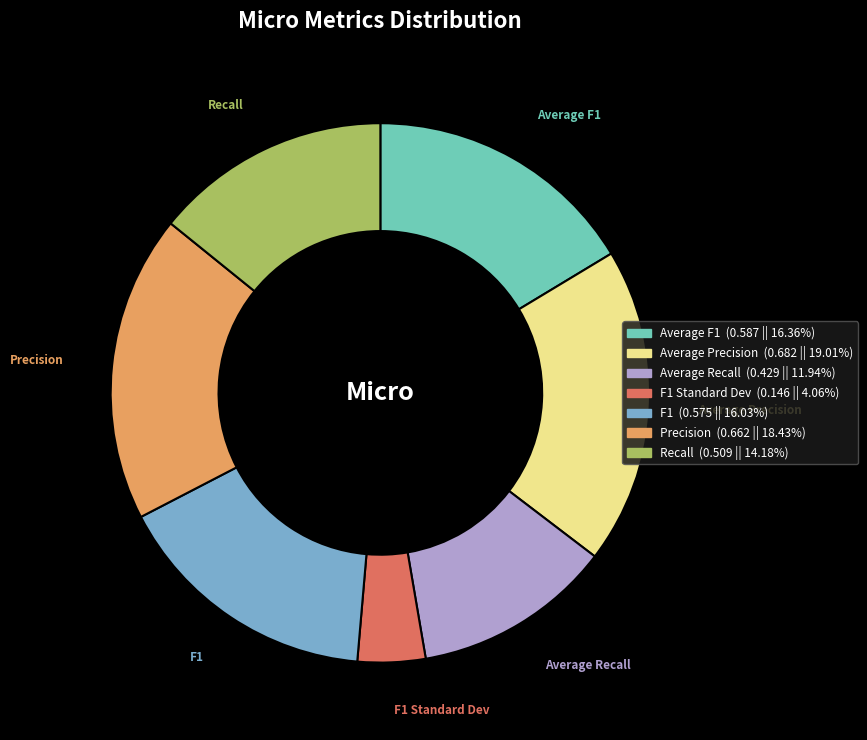

Do Average F1 and Average Precision together represent more than half of the pie?

No